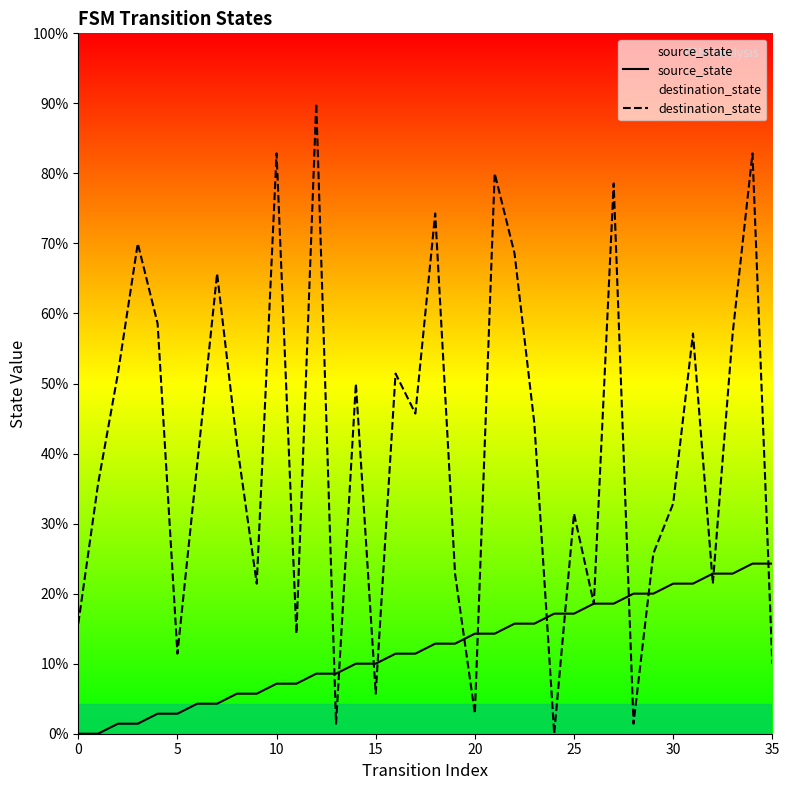

Is it true that destination_state equals 63 at 14?

False